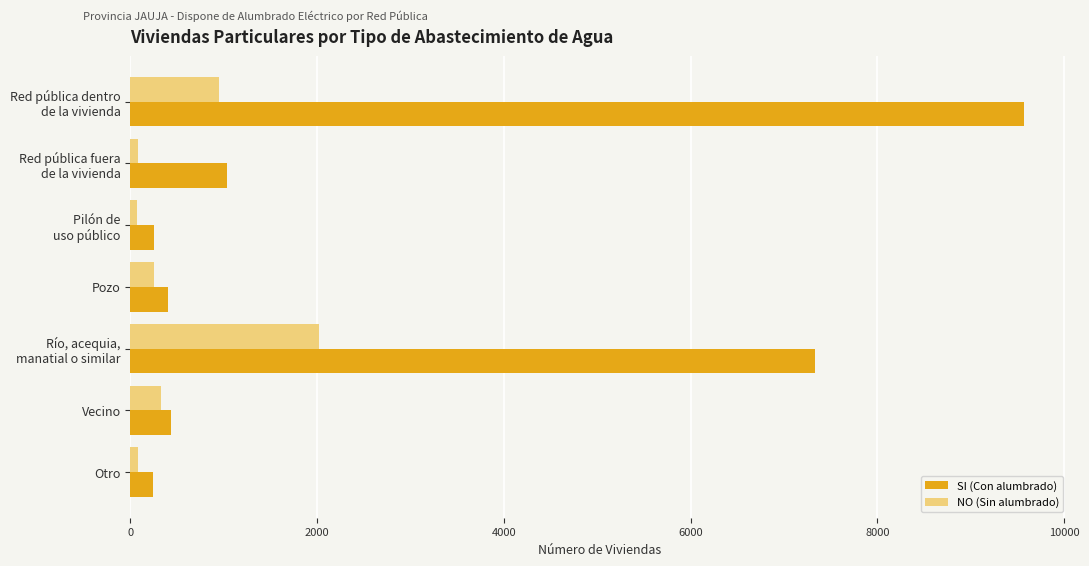

Is it true that SI (Con alumbrado) equals 242 at Otro?

True